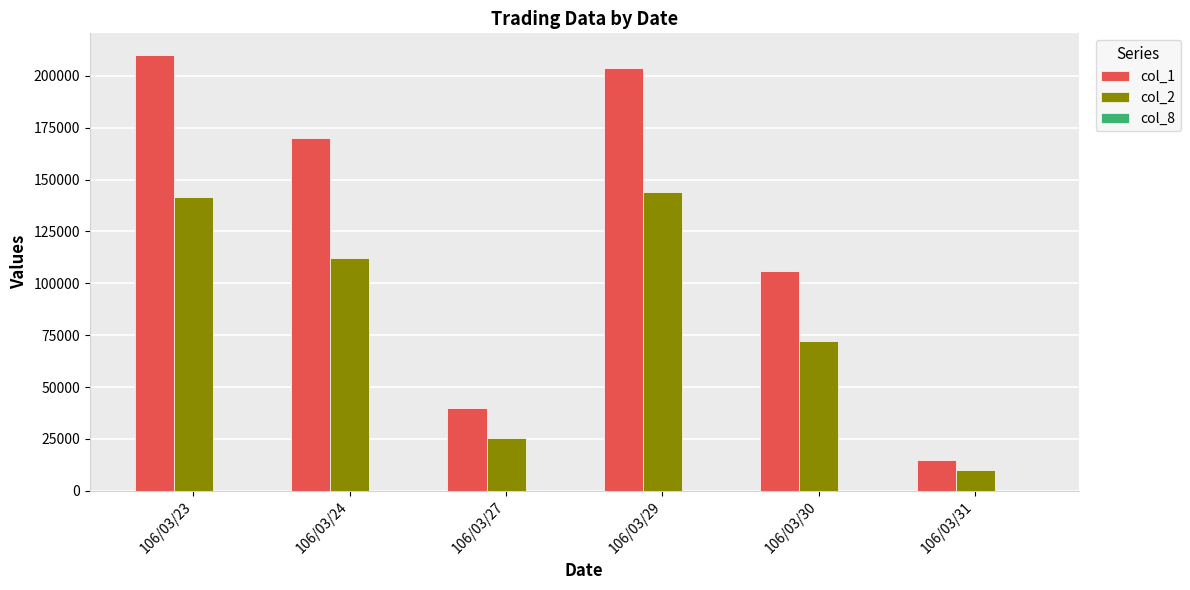

What is the maximum value shown in the chart?

210000